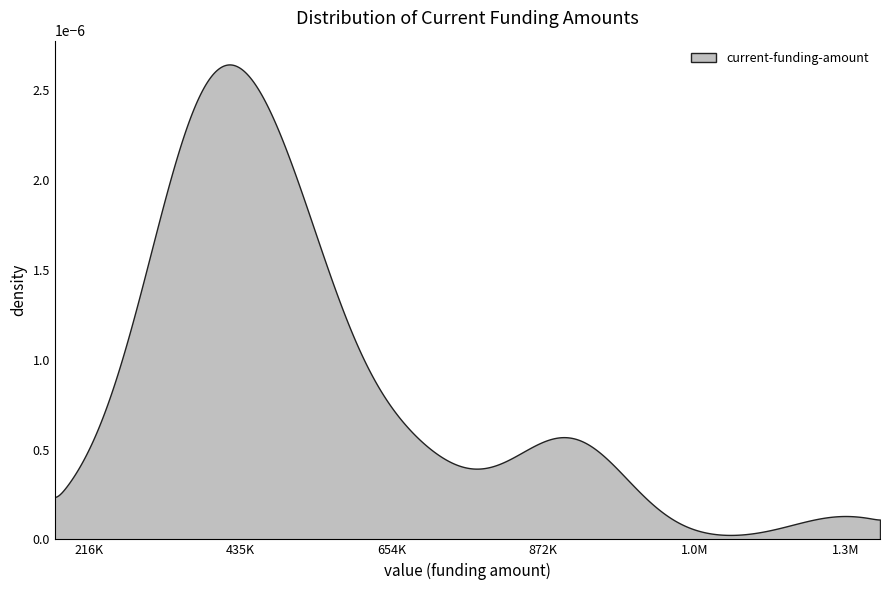

Does the chart have visible grid lines?

No